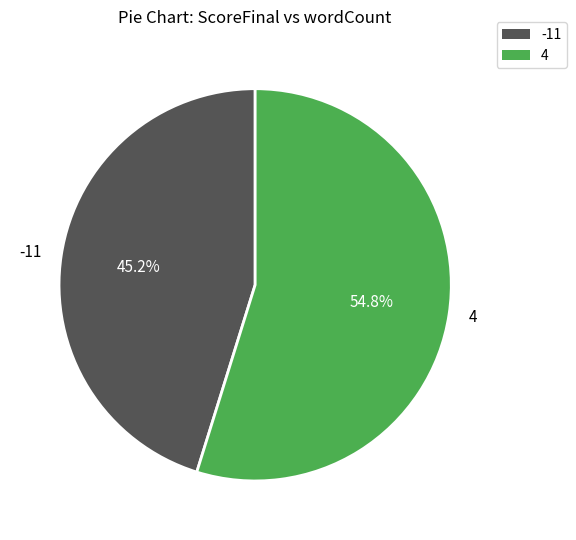

Which has a higher value, 4 or -11?

4